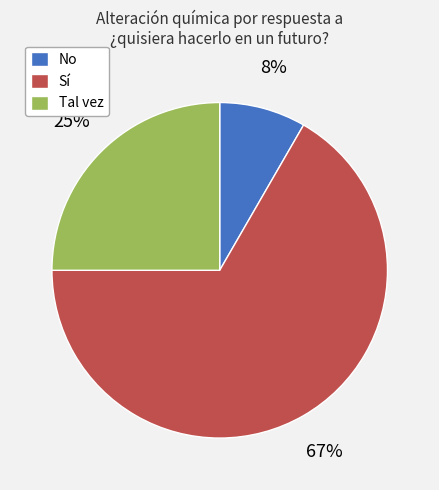

What is the ratio of the value at Sí to the value at Tal vez?

2.7